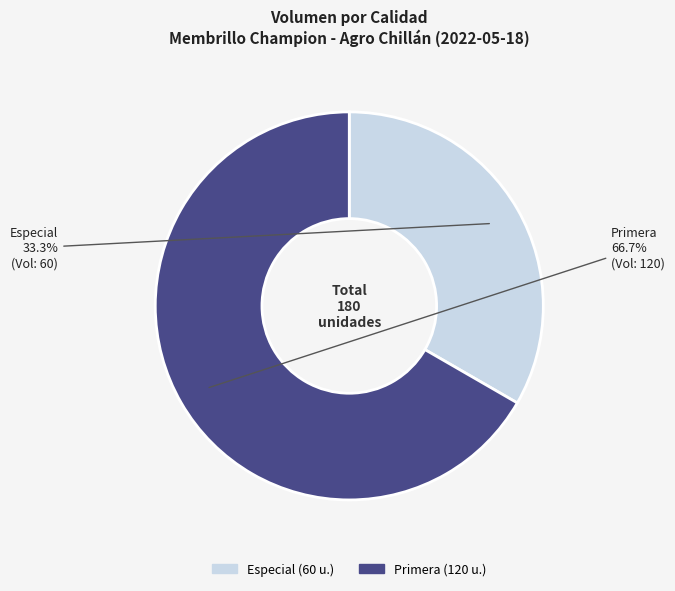

To the nearest percent, what is the average slice percentage?

50%